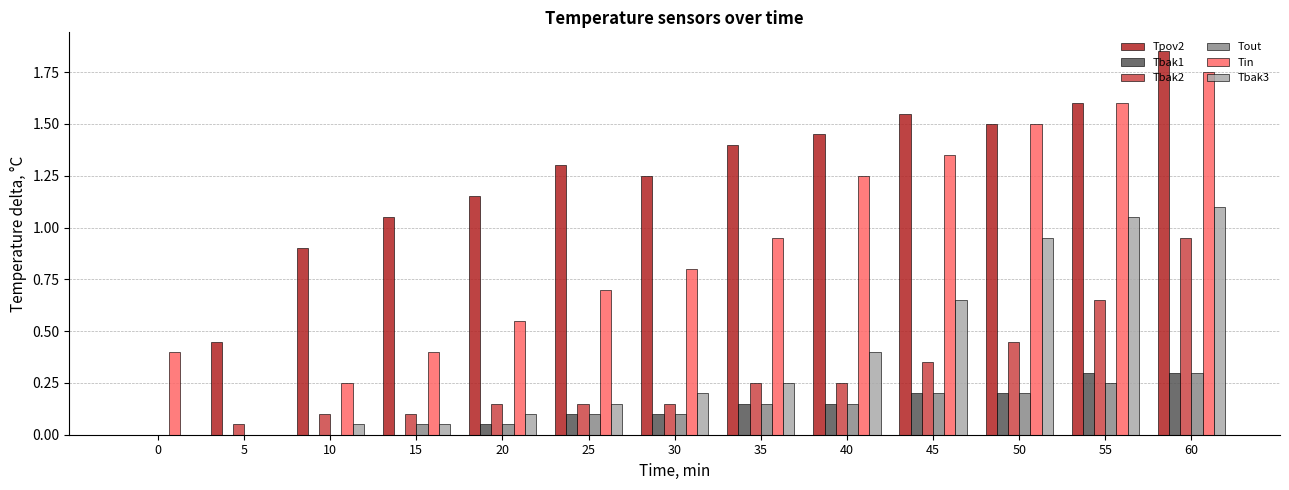

Which series has the largest range (max minus min)?

Tpov2